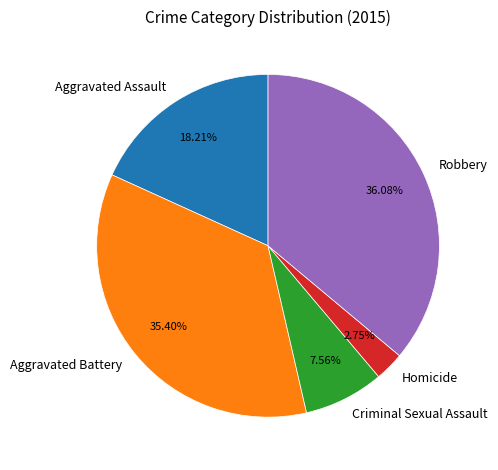

To the nearest percent, what portion does Robbery represent?

36%